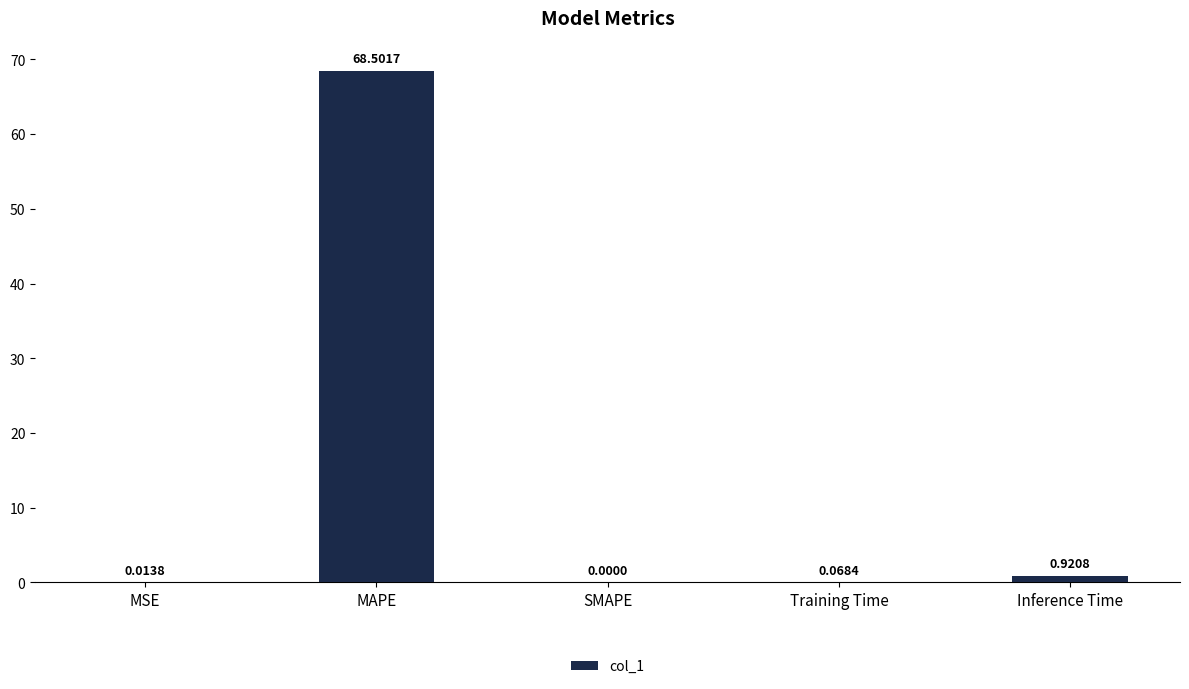

Are the bars horizontal?

No